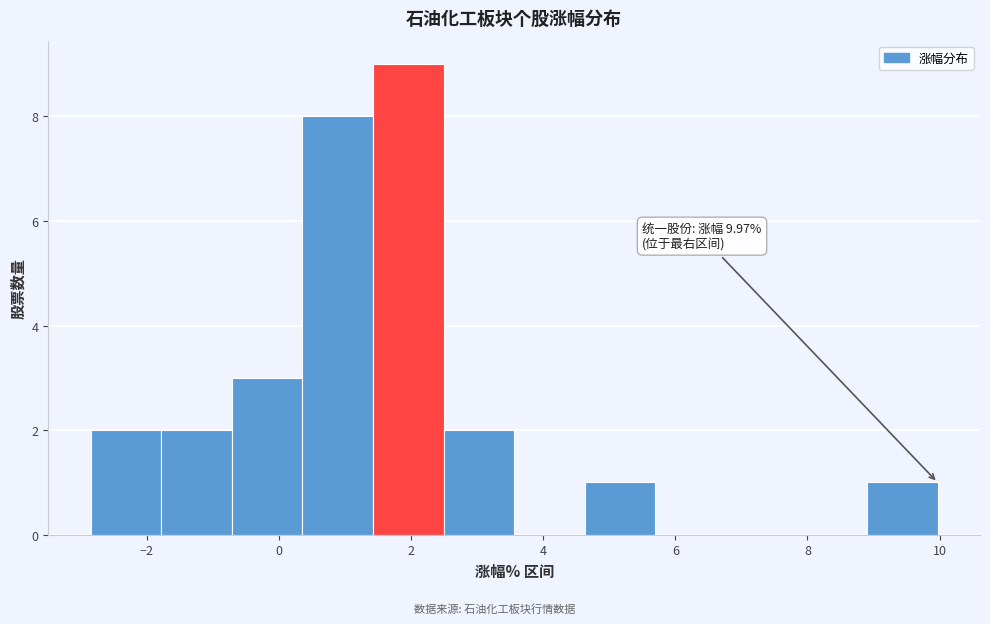

Which range on the x-axis has the tallest bar?

1.4 to 2.4